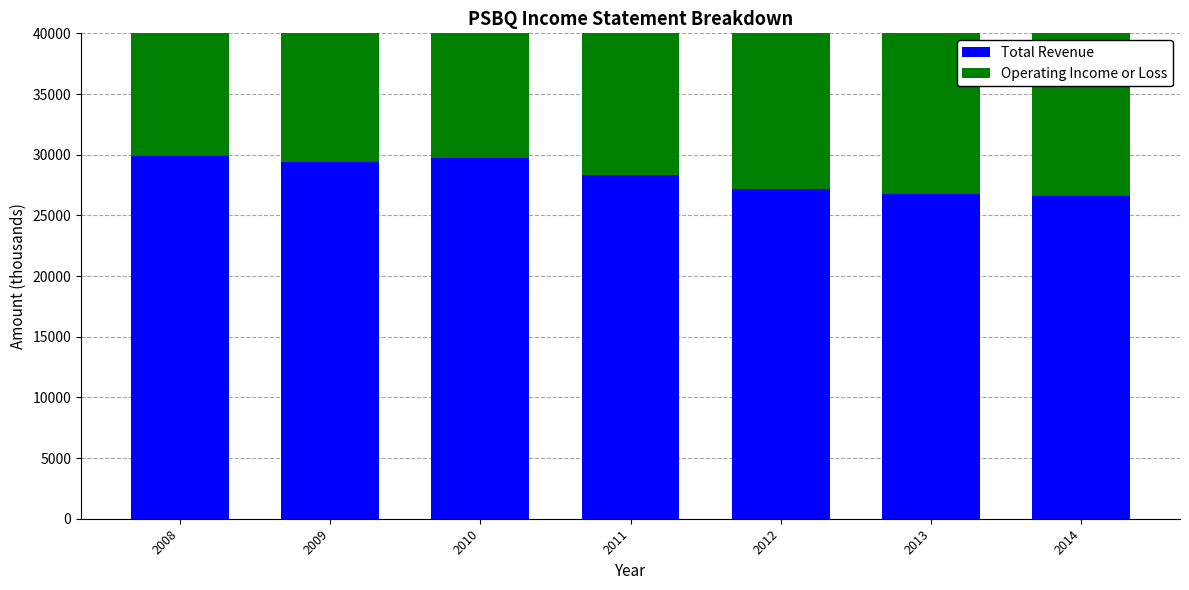

What are all the series names shown in the legend?

Total Revenue, Operating Income or Loss